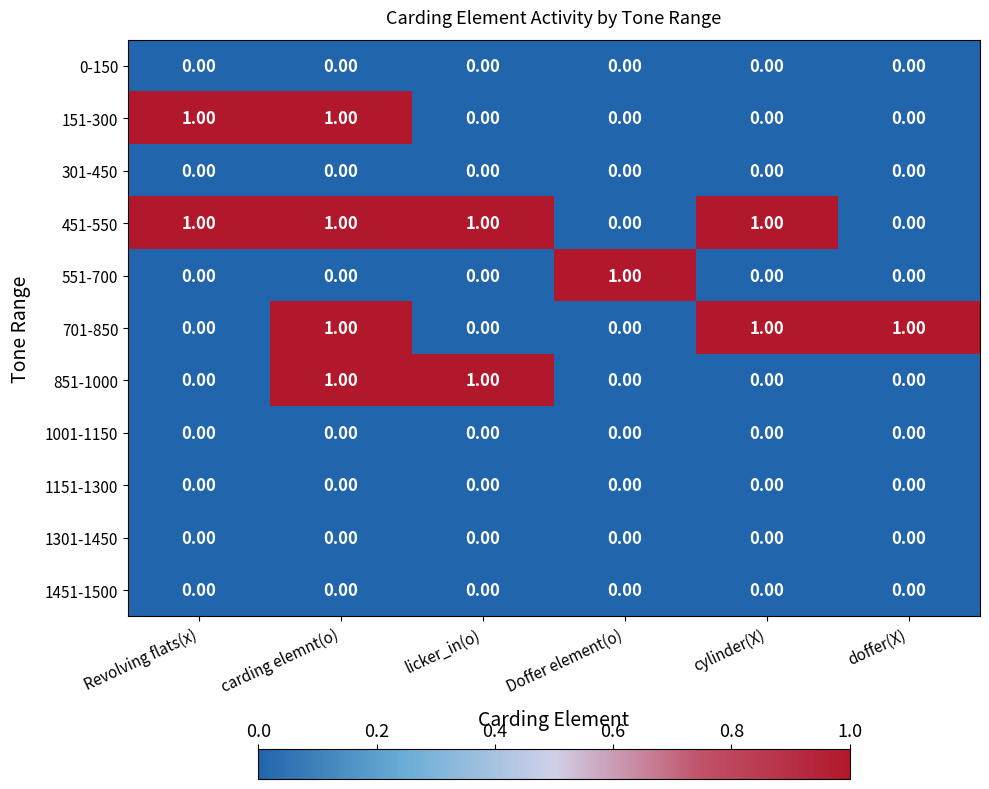

At how many categories does at least one series exceed 0?

6